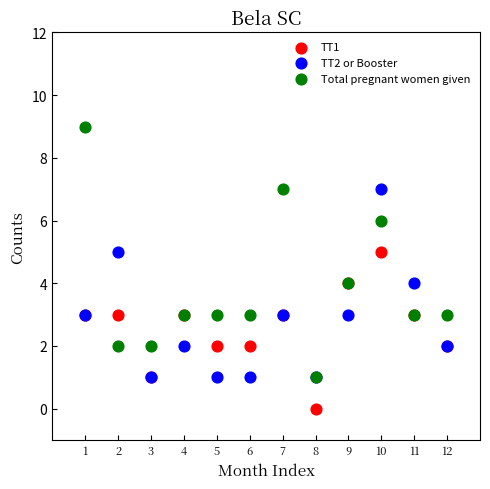

What are all the series names shown in the legend?

TT1, TT2 or Booster, Total pregnant women given